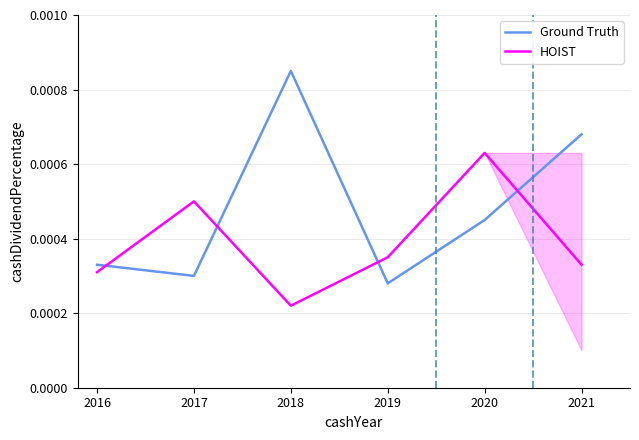

How many intersections are there between Ground Truth and HOIST?

4